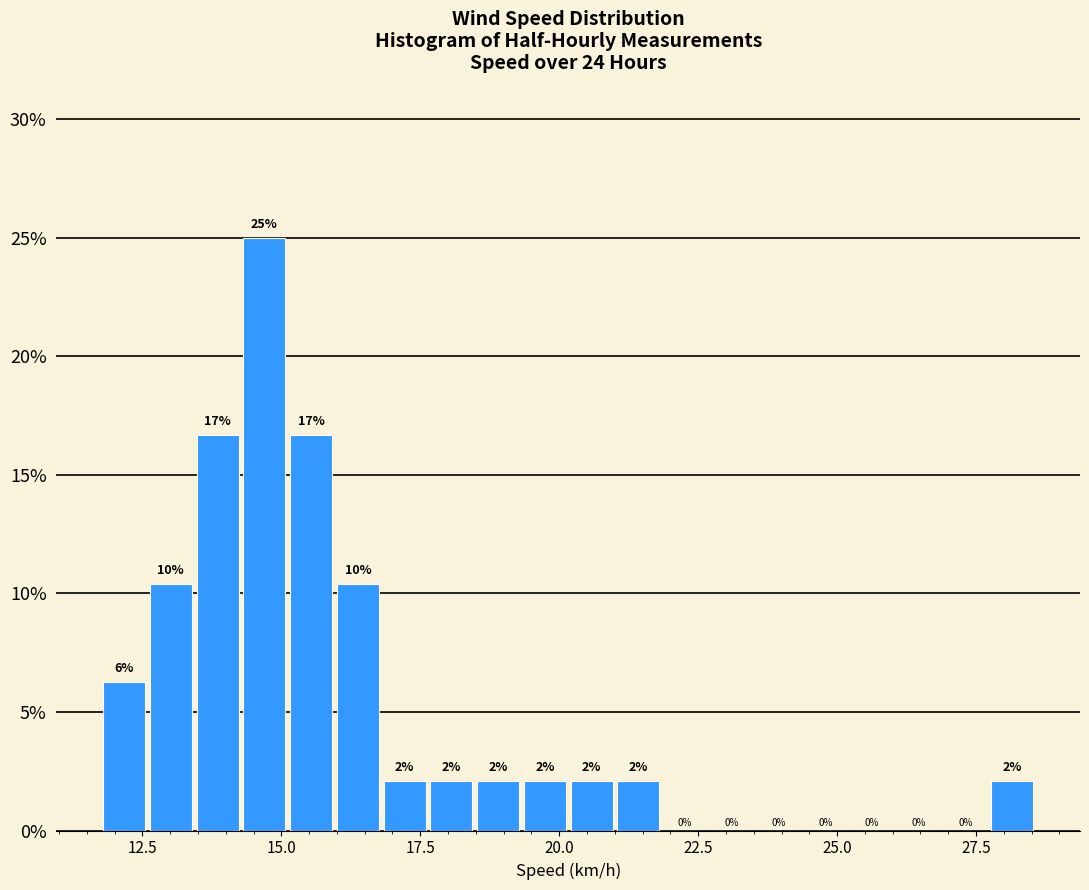

Around what value on the x-axis is the tallest bar? Give the approximate position of its centre, as read against the axis.

14.5